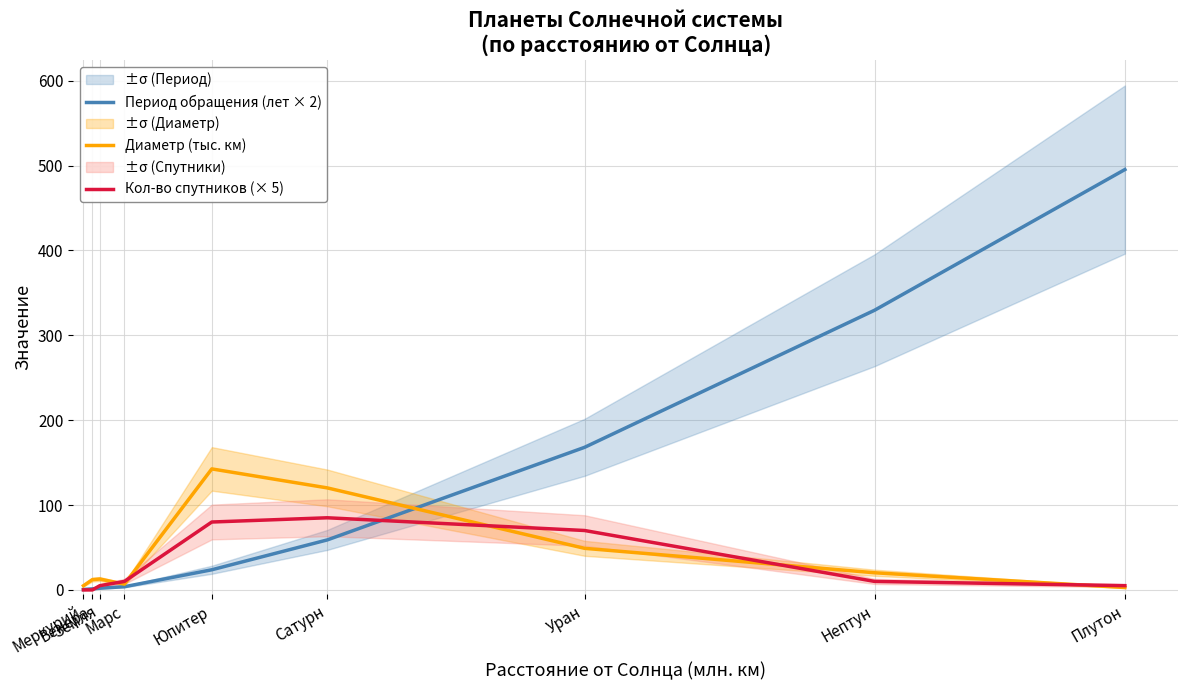

What is the difference between the second highest and minimum values in the Кол-во спутников (× 5) series?

80.0